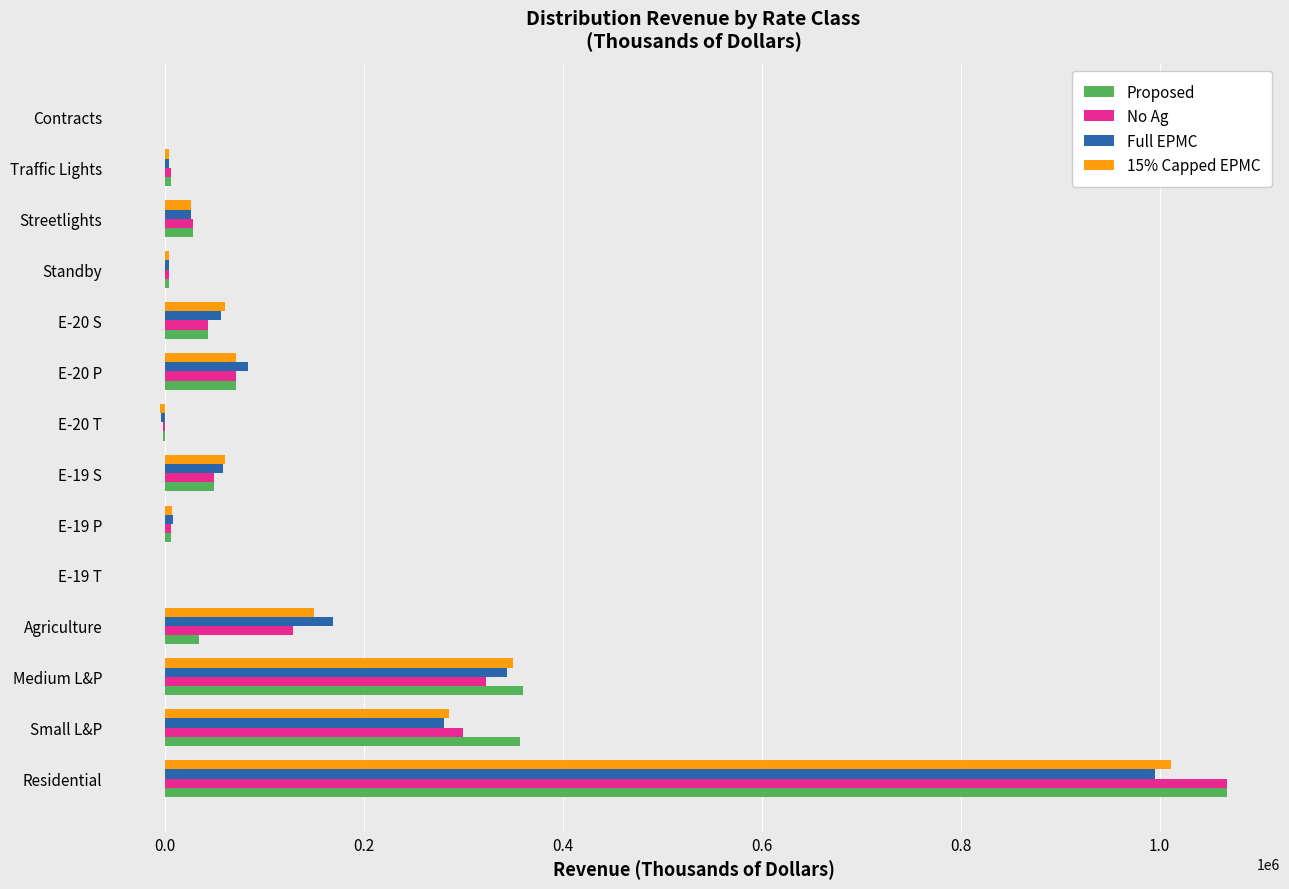

At which category is the sum across all series the highest?

Residential